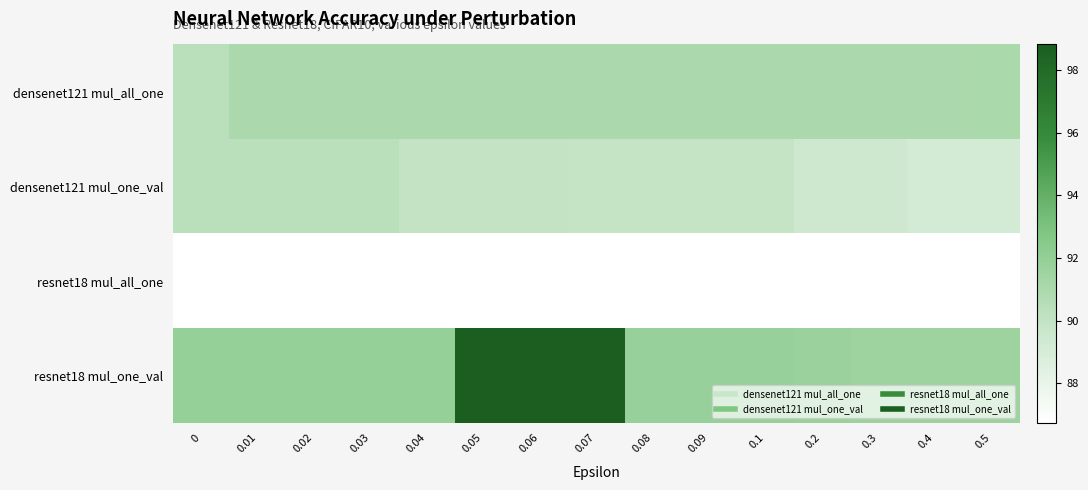

Which series has the largest range (max minus min)?

resnet18 mul_one_val